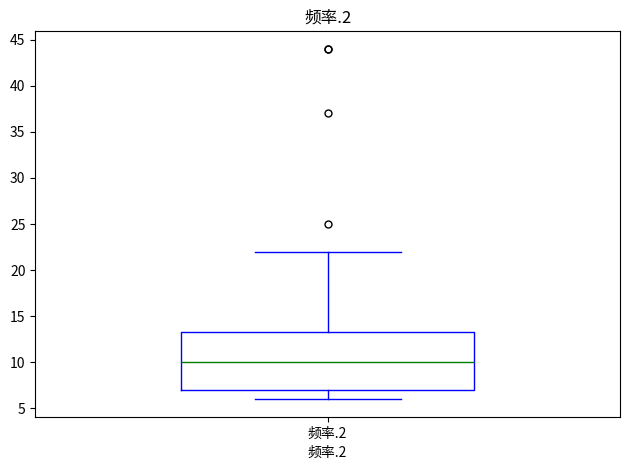

Transcribe this box plot: give where the median line is, the range the box spans, and where the two whiskers end, as read against the y-axis. The values are not printed on the chart, so give them approximately, as read against the axis.

median 10.0, box 7.0 to 13.5, whiskers 6.0 to 22.0